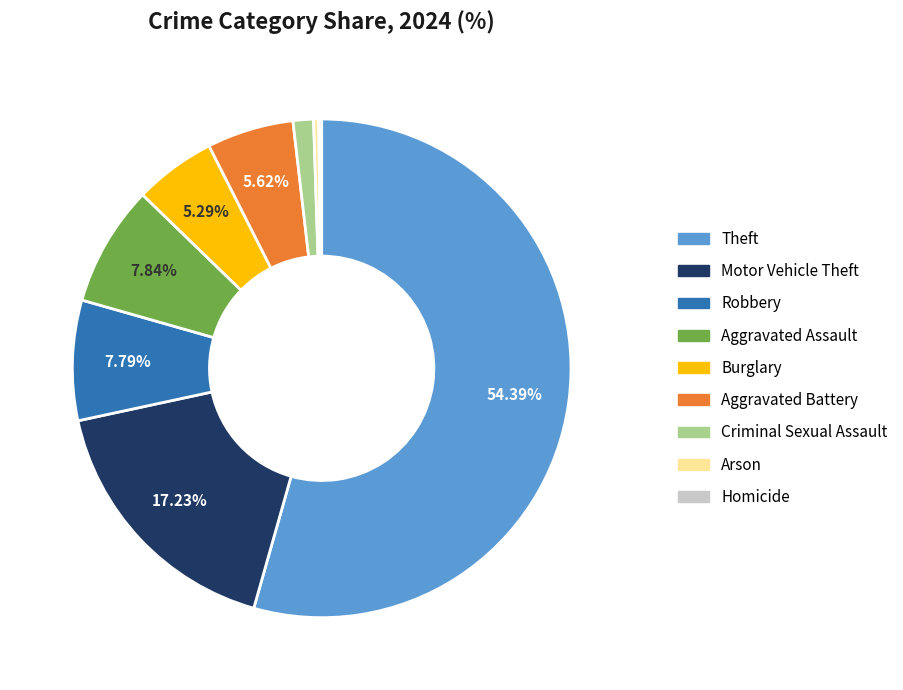

Which category has the biggest portion of the pie?

Theft